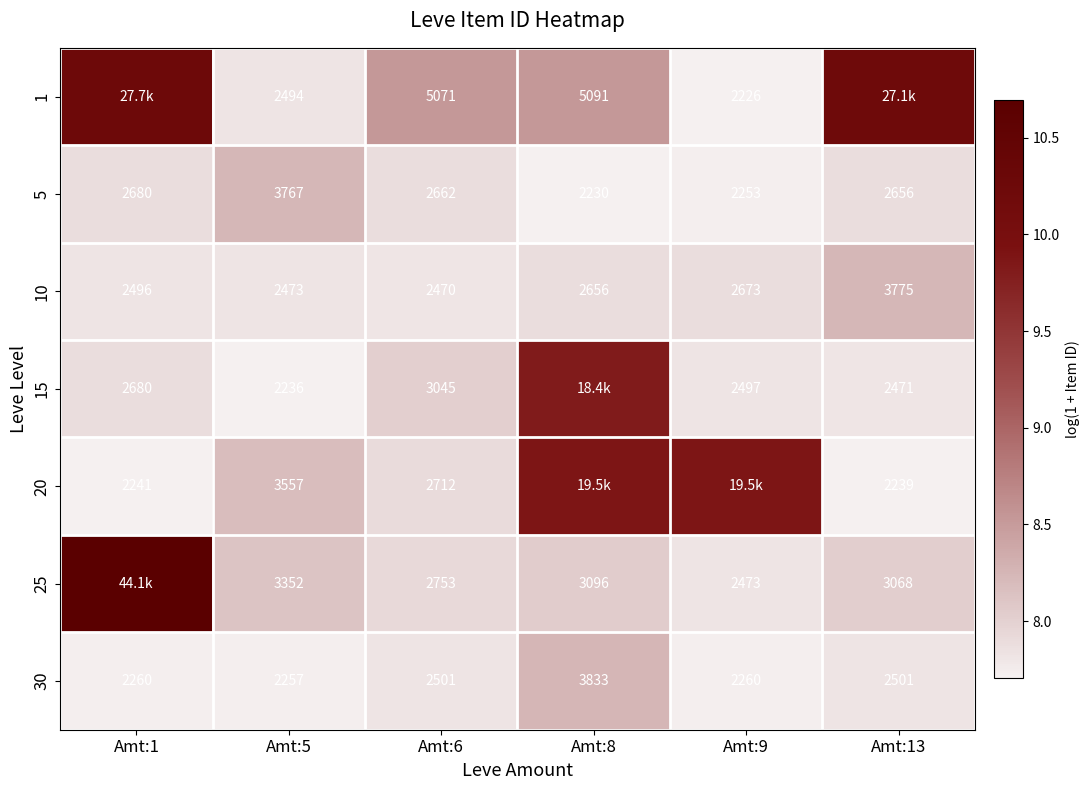

Count the number of data series in this chart.

7